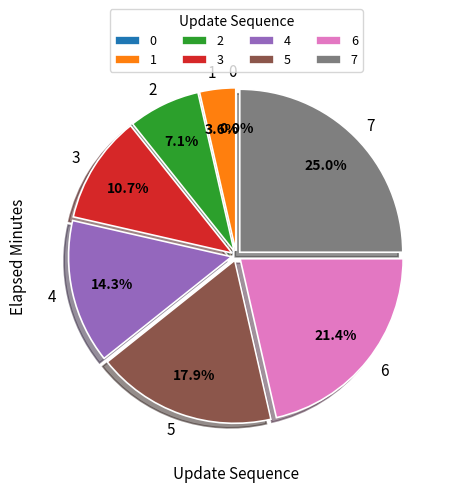

How many slices are in this pie chart?

8